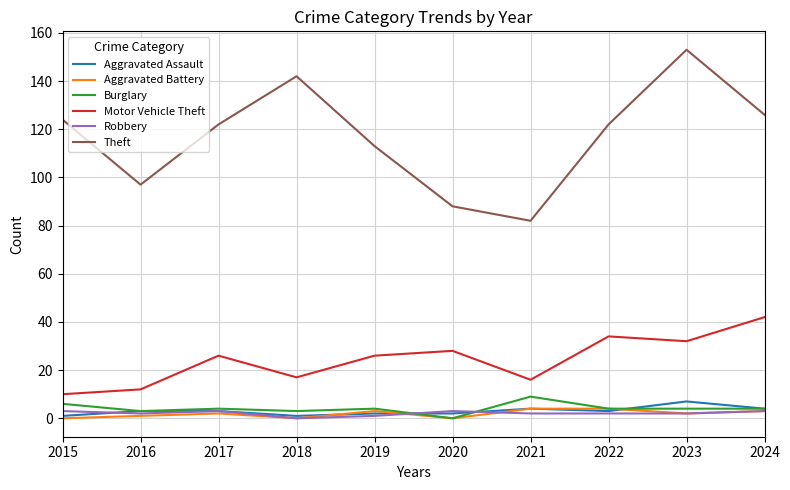

What is the highest value of the Theft series?

153